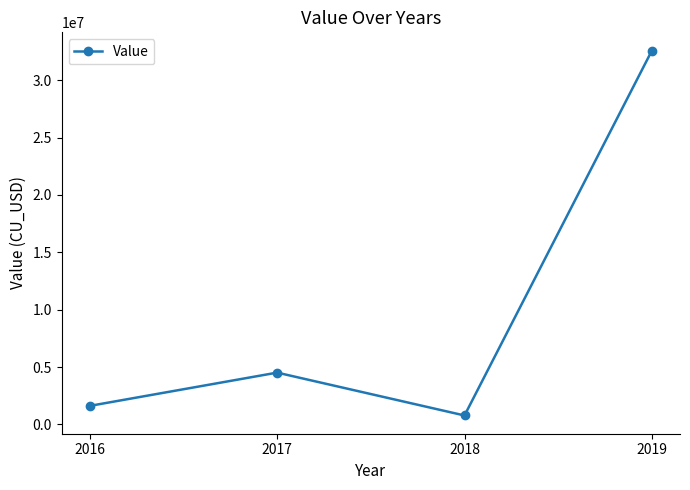

Rank the categories by value from lowest to highest.

2018, 2016, 2017, 2019